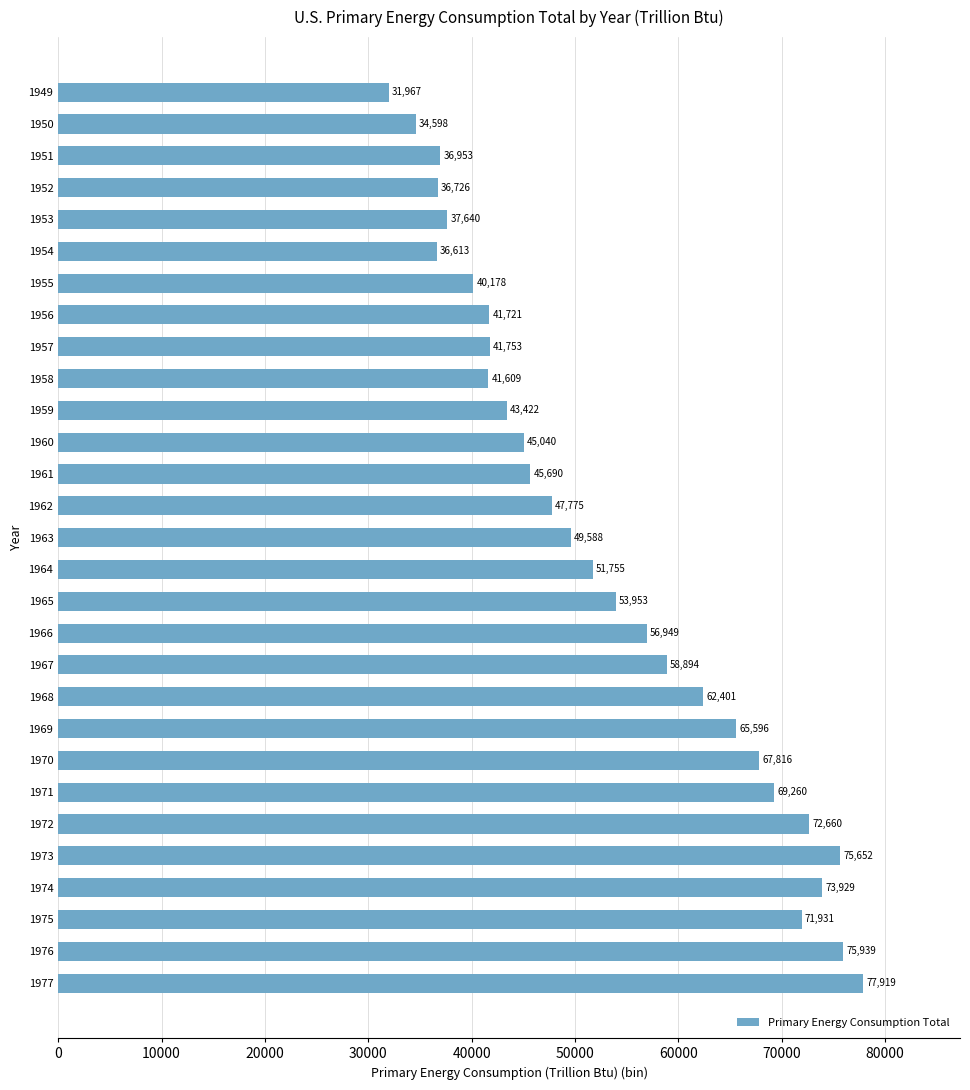

Is it true that the value at 1951 is 36953.7?

True